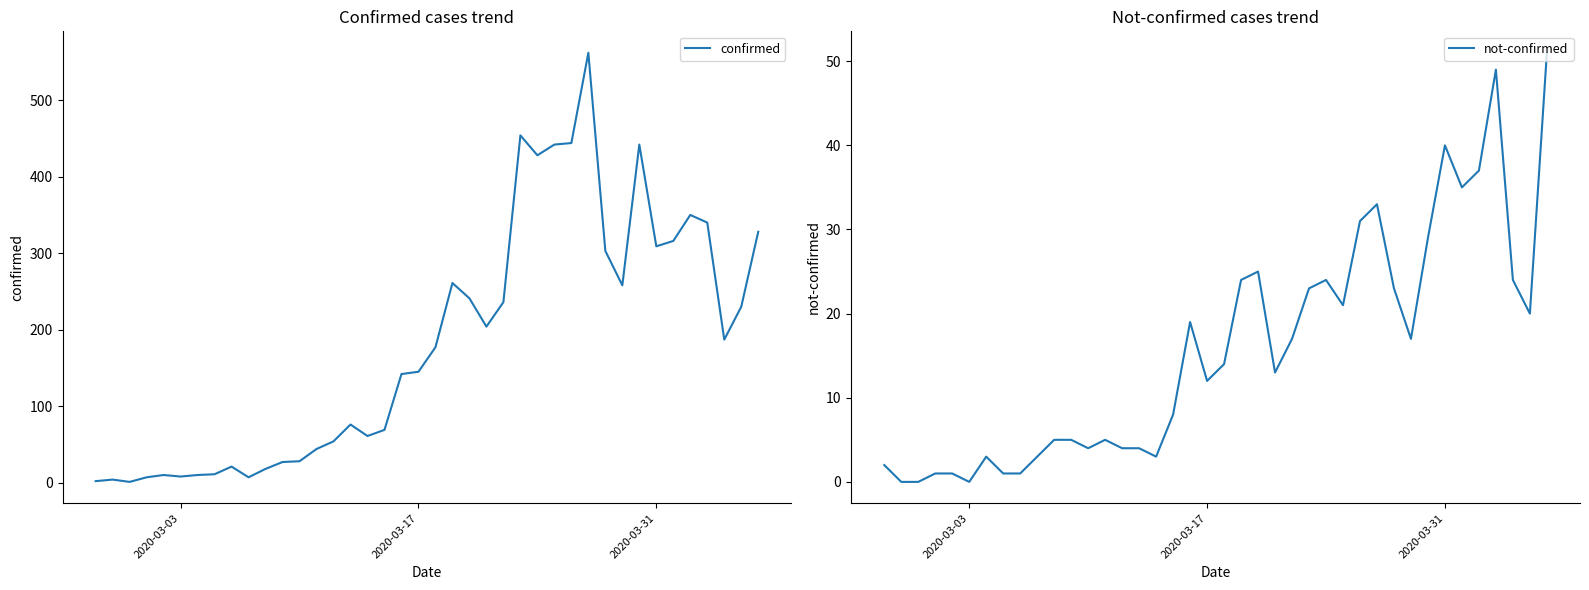

True or false: confirmed and not-confirmed cross at least once.

False